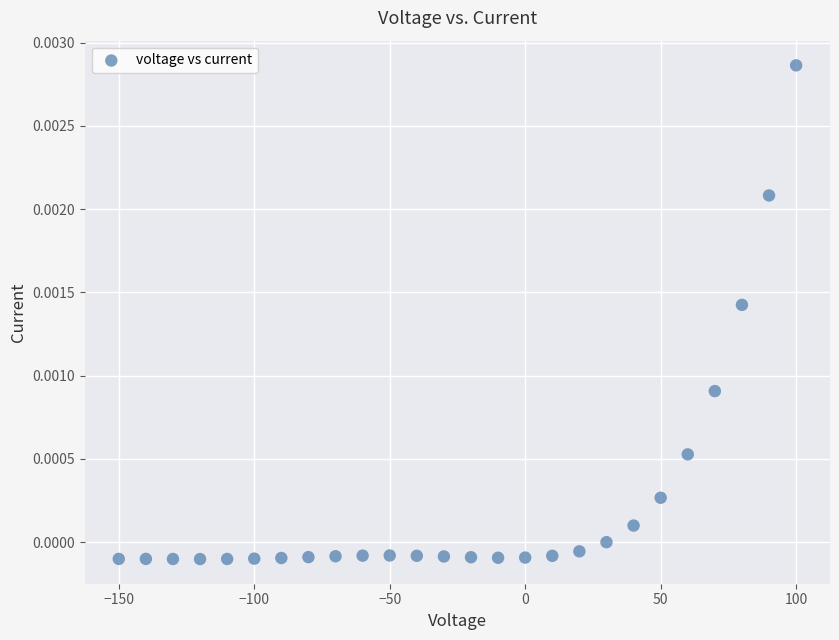

What is the range of X values (max minus min)?

250.0